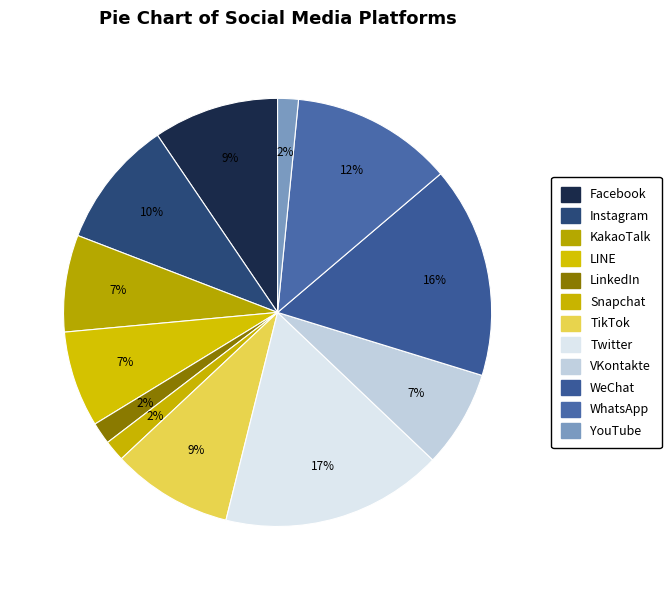

Rank the categories by value from highest to lowest.

Twitter, WeChat, WhatsApp, Instagram, Facebook, TikTok, VKontakte, KakaoTalk, LINE, LinkedIn, Snapchat, YouTube